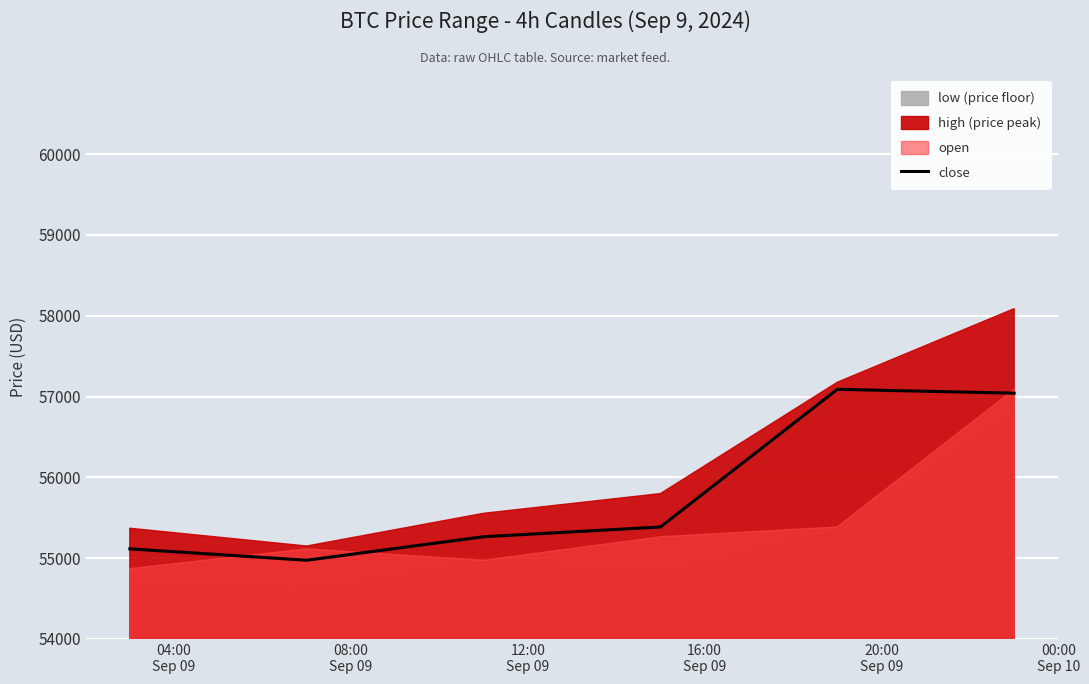

Reading left to right, extract all data points from this chart.

55115.0	54974.0	55264.9	55386.0	57089.5	57042.0